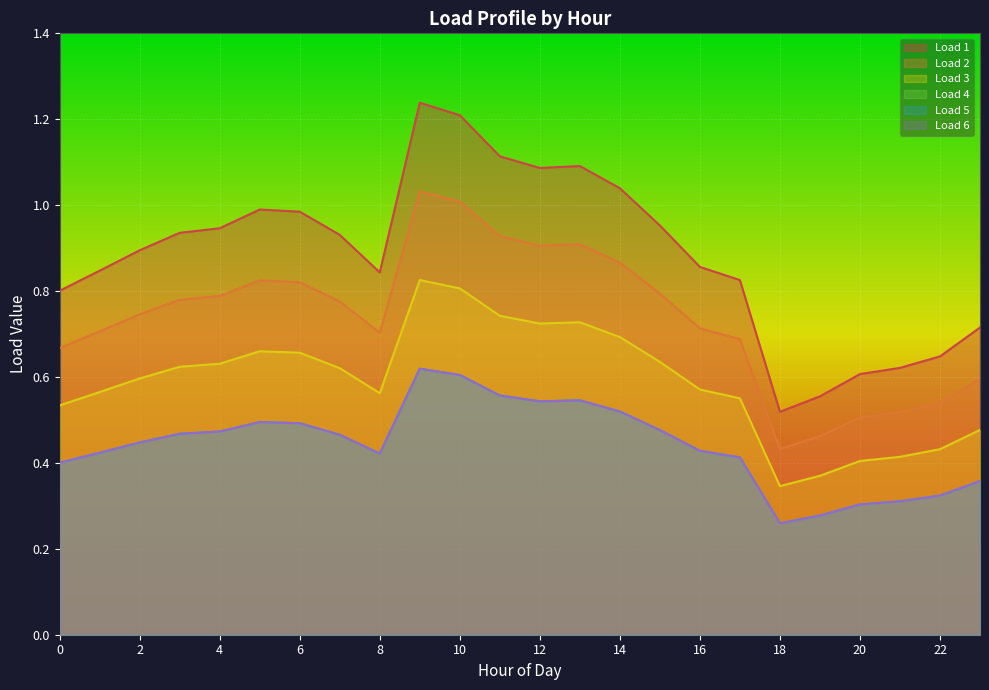

What is the value of the Load 4 point at the 1st from the left?

0.4